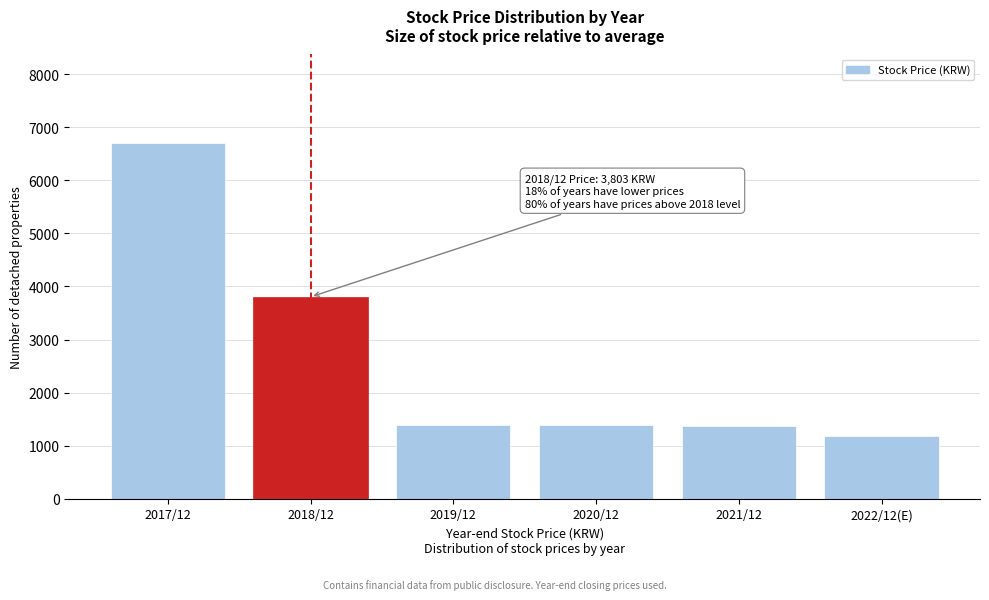

The value at 2021/12 is 680. True or false?

False